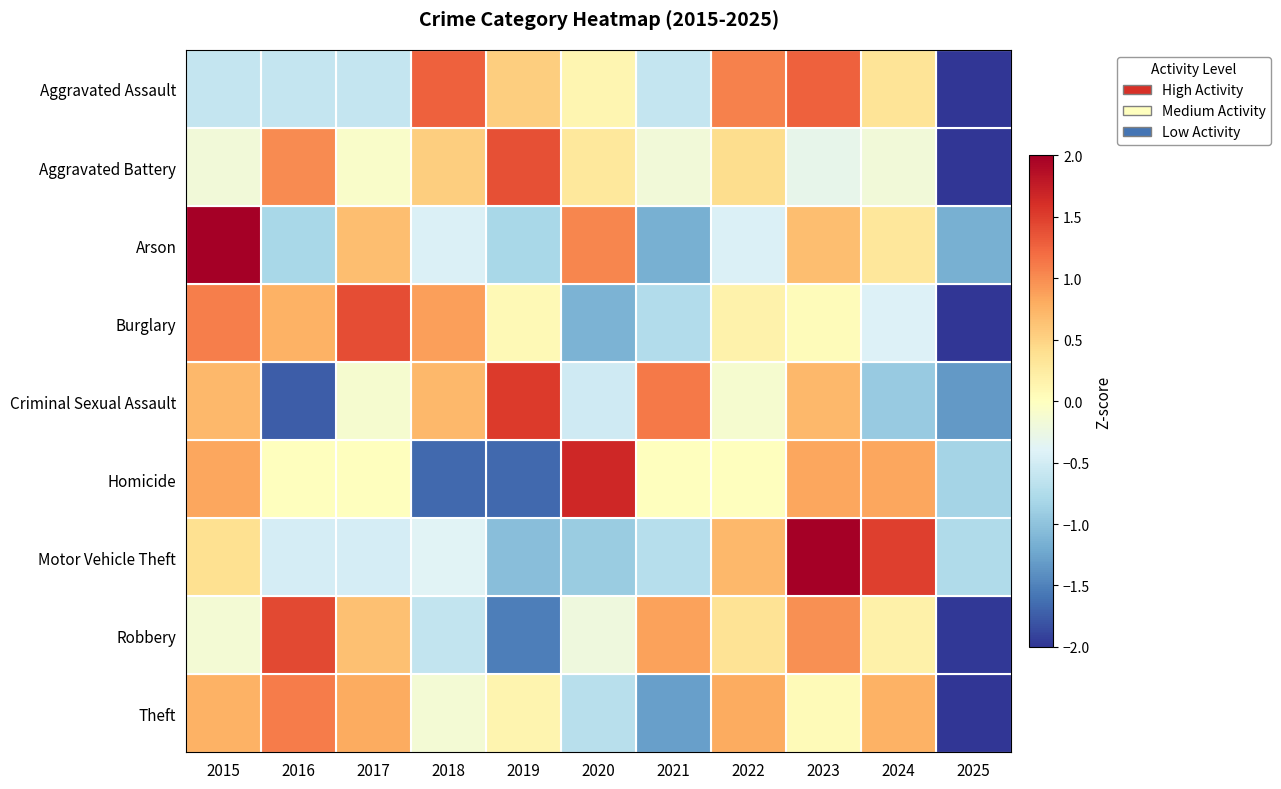

At how many categories does at least one series exceed -1?

11